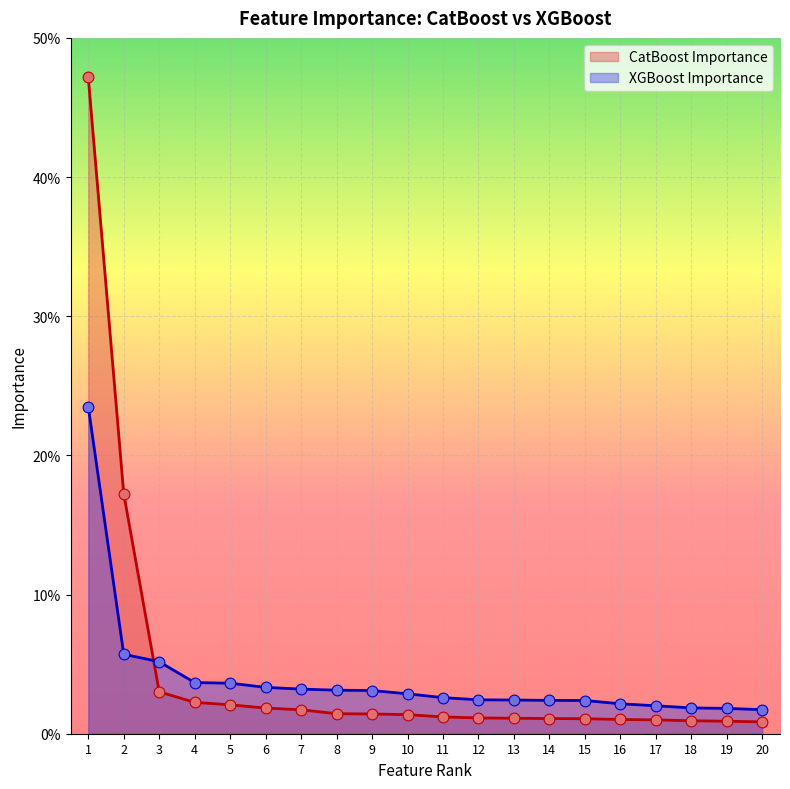

Which series contains the lowest Y value?

CatBoost Importance